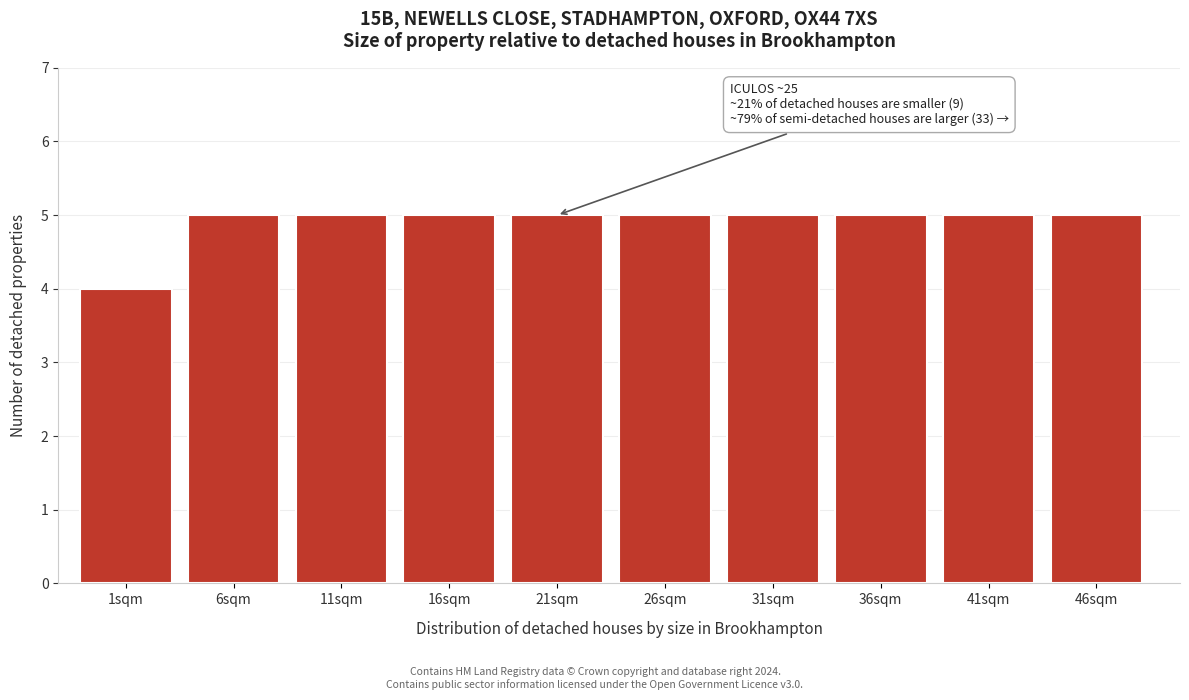

Reading right to left, what are all the values shown in this chart?

5	5	5	5	5	5	5	5	5	4